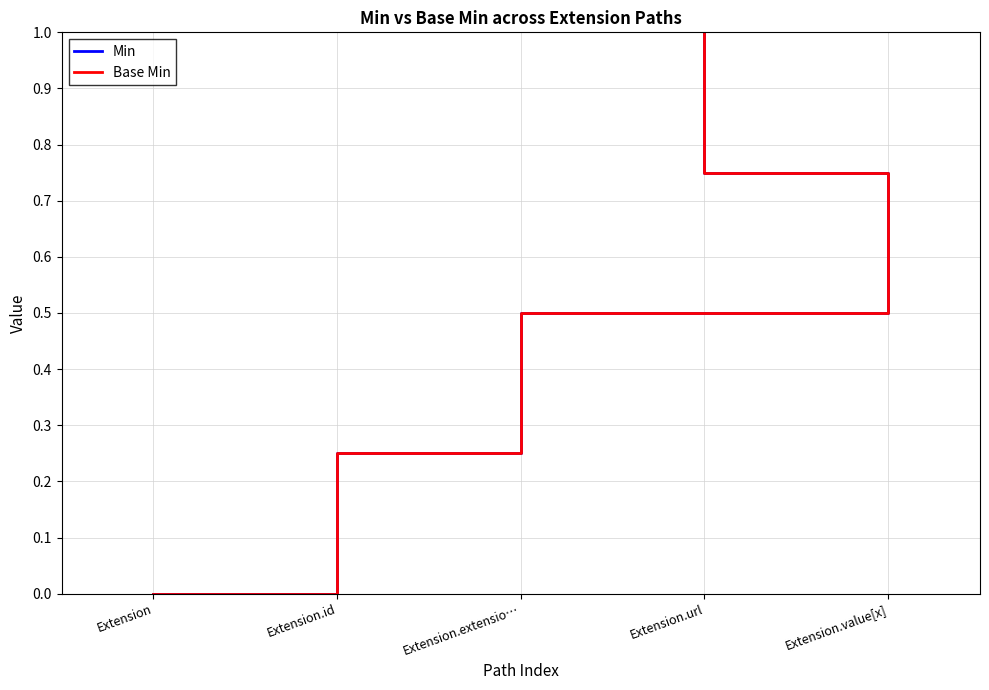

How many Min values are between 0 and 1?

5